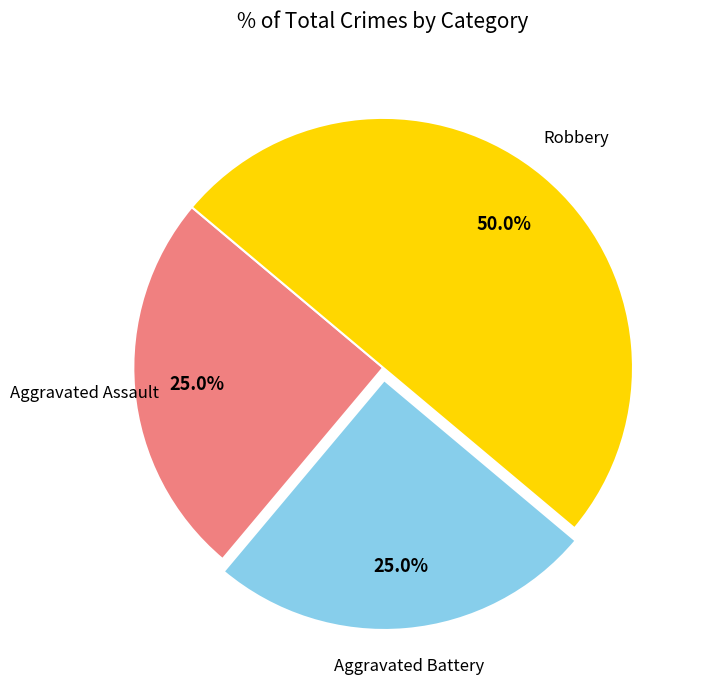

Is Aggravated Battery the majority of the pie?

No